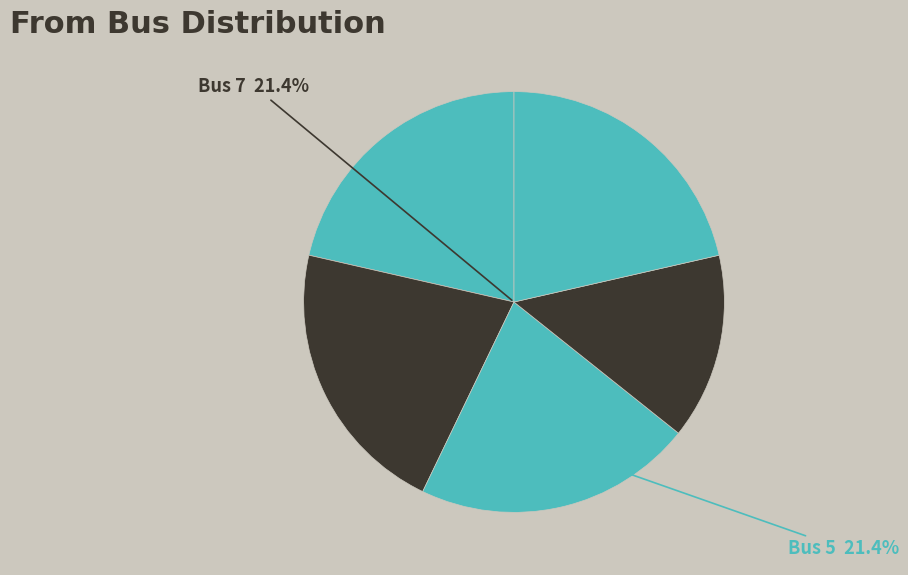

How many slices are in this pie chart?

5